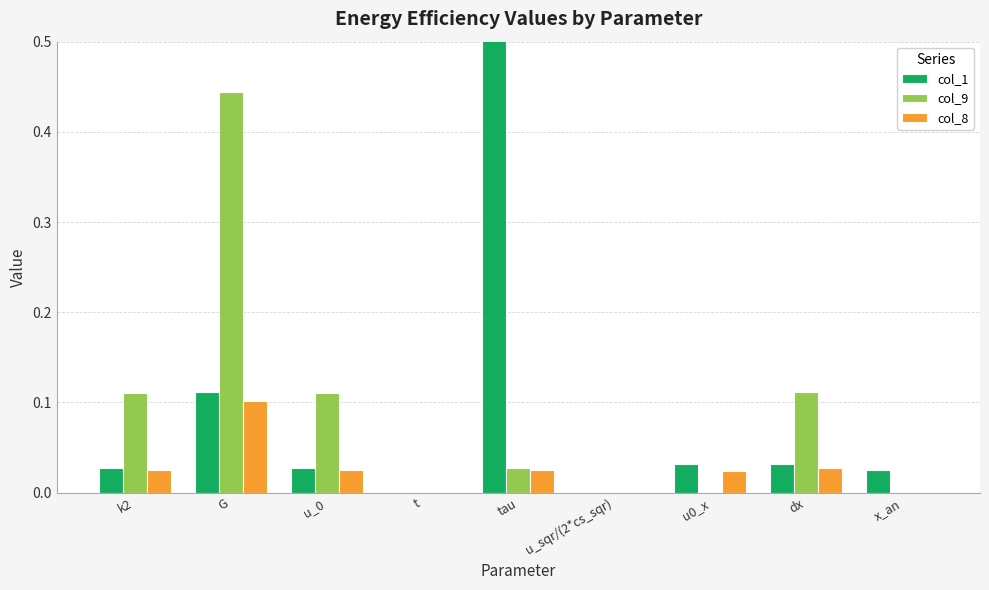

Reading right to left, what are all the values shown in this chart?

col_1: x_an=0.0	dx=0.0	u0_x=0.0	u_sqr/(2*cs_sqr)=0.0	tau=0.5	t=0.0	u_0=0.0	G=0.1	k2=0.0
col_9: x_an=0.0	dx=0.1	u0_x=0.0	u_sqr/(2*cs_sqr)=0.0	tau=0.0	t=0.0	u_0=0.1	G=0.4	k2=0.1
col_8: x_an=0.0	dx=0.0	u0_x=0.0	u_sqr/(2*cs_sqr)=0.0	tau=0.0	t=0.0	u_0=0.0	G=0.1	k2=0.0